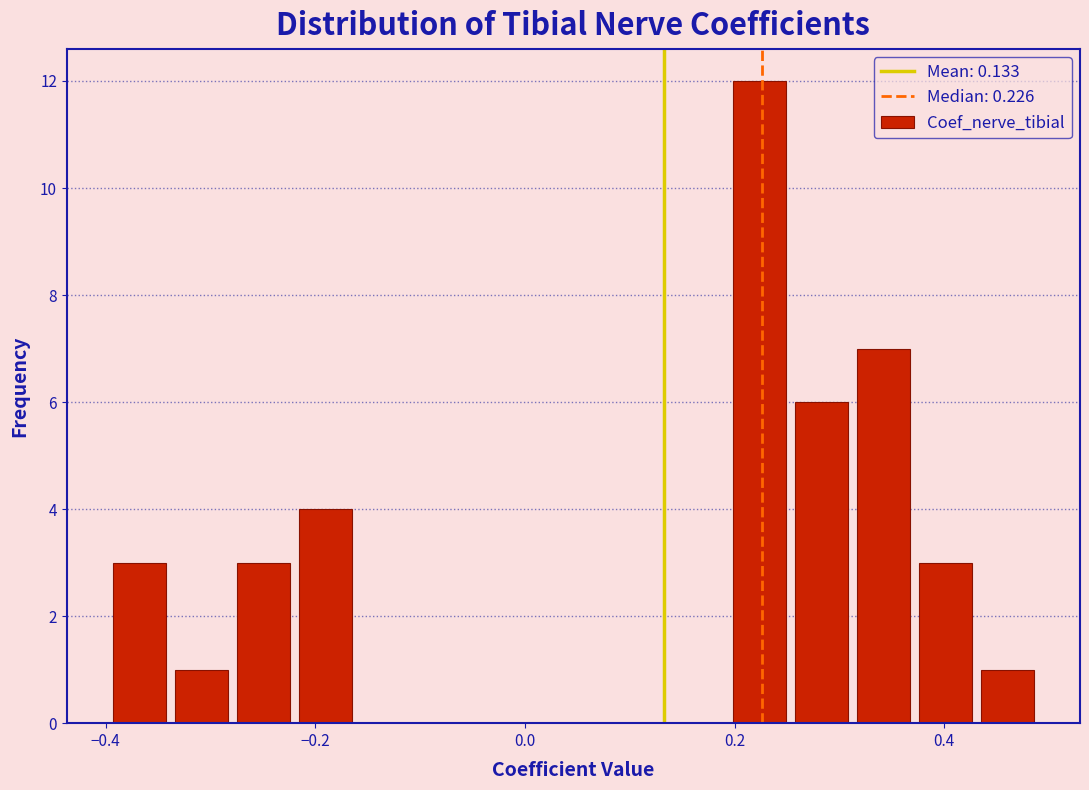

Around what value on the x-axis is the tallest bar? Give the approximate position of its centre, as read against the axis.

0.22